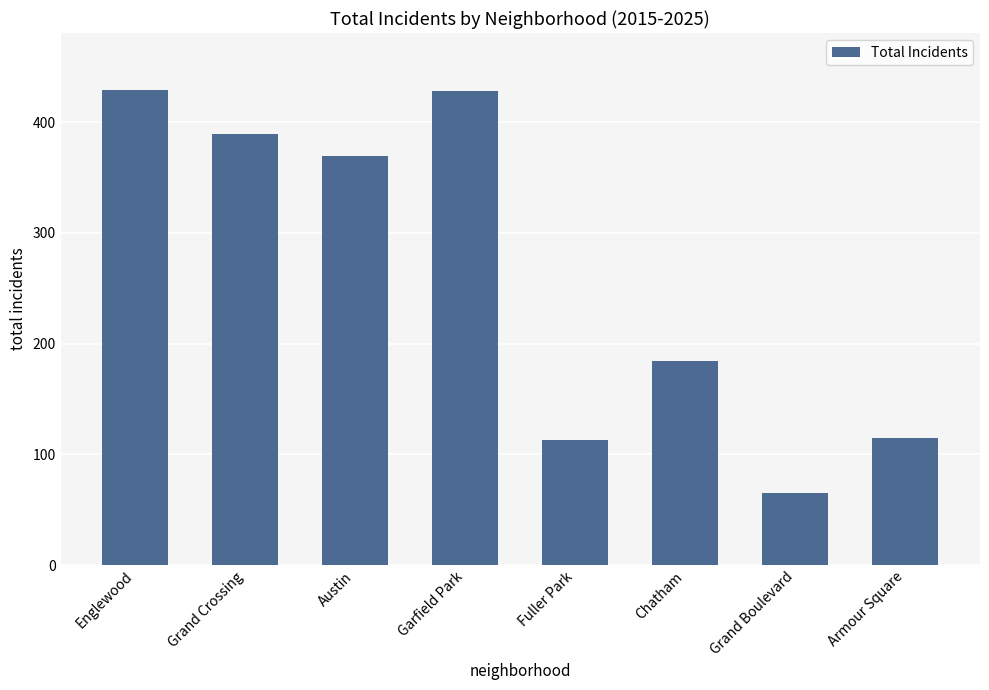

What is the label of the 2nd bar from the left?

Grand Crossing